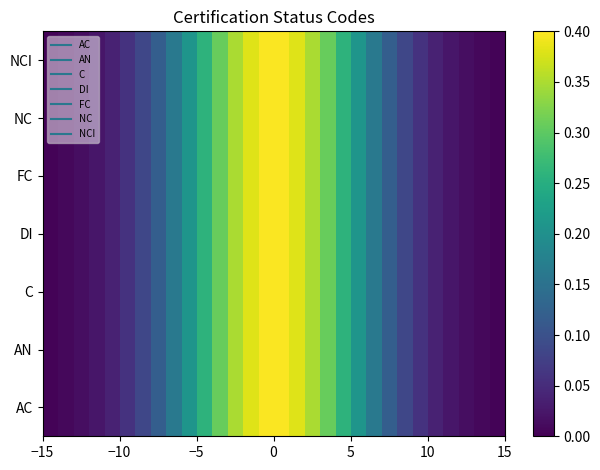

Reading left to right, extract all data points from this chart.

AC: 0.0	0.0	0.0	0.0	0.0	0.1	0.1	0.1	0.2	0.2	0.3	0.3	0.3	0.4	0.4	0.4	0.4	0.3	0.3	0.3	0.2	0.2	0.1	0.1	0.1	0.0	0.0	0.0	0.0	0.0
AN: 0.0	0.0	0.0	0.0	0.0	0.1	0.1	0.1	0.2	0.2	0.3	0.3	0.3	0.4	0.4	0.4	0.4	0.3	0.3	0.3	0.2	0.2	0.1	0.1	0.1	0.0	0.0	0.0	0.0	0.0
C: 0.0	0.0	0.0	0.0	0.0	0.1	0.1	0.1	0.2	0.2	0.3	0.3	0.3	0.4	0.4	0.4	0.4	0.3	0.3	0.3	0.2	0.2	0.1	0.1	0.1	0.0	0.0	0.0	0.0	0.0
DI: 0.0	0.0	0.0	0.0	0.0	0.1	0.1	0.1	0.2	0.2	0.3	0.3	0.3	0.4	0.4	0.4	0.4	0.3	0.3	0.3	0.2	0.2	0.1	0.1	0.1	0.0	0.0	0.0	0.0	0.0
FC: 0.0	0.0	0.0	0.0	0.0	0.1	0.1	0.1	0.2	0.2	0.3	0.3	0.3	0.4	0.4	0.4	0.4	0.3	0.3	0.3	0.2	0.2	0.1	0.1	0.1	0.0	0.0	0.0	0.0	0.0
NC: 0.0	0.0	0.0	0.0	0.0	0.1	0.1	0.1	0.2	0.2	0.3	0.3	0.3	0.4	0.4	0.4	0.4	0.3	0.3	0.3	0.2	0.2	0.1	0.1	0.1	0.0	0.0	0.0	0.0	0.0
NCI: 0.0	0.0	0.0	0.0	0.0	0.1	0.1	0.1	0.2	0.2	0.3	0.3	0.3	0.4	0.4	0.4	0.4	0.3	0.3	0.3	0.2	0.2	0.1	0.1	0.1	0.0	0.0	0.0	0.0	0.0